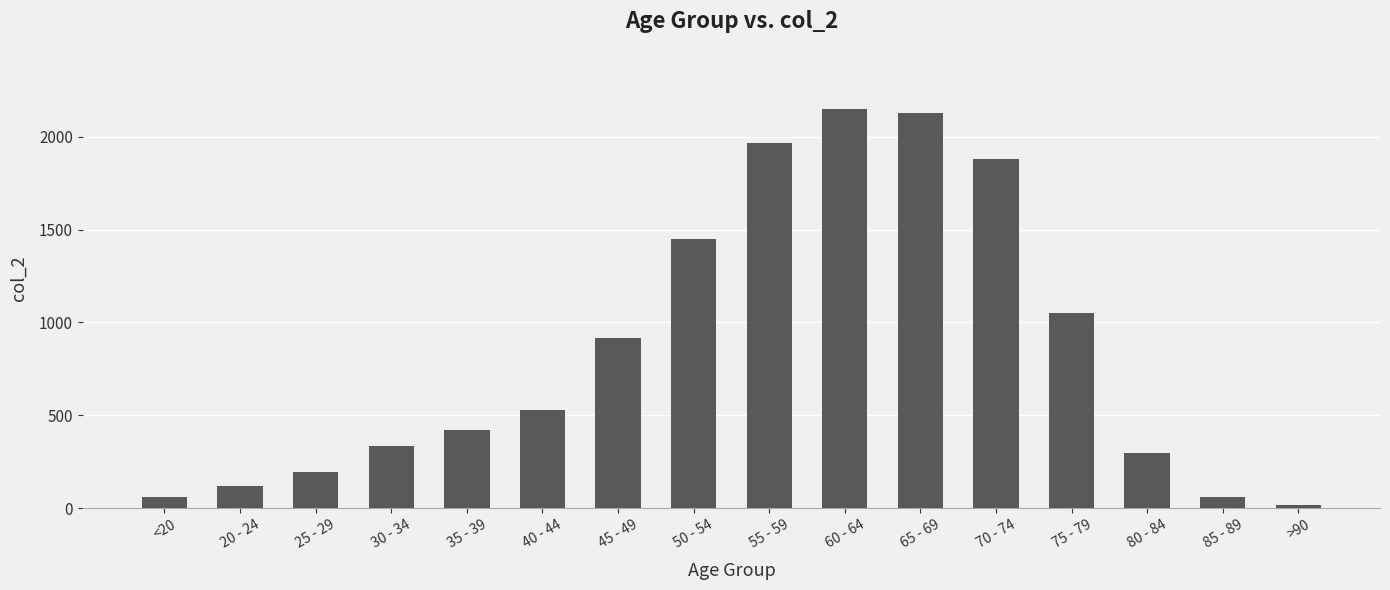

True or false: the data shows 3459 at 60 - 64.

False